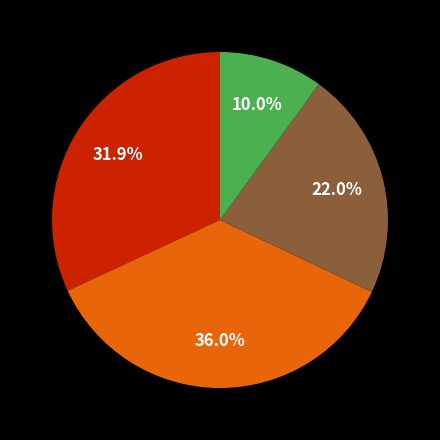

Does any single category account for the majority?

No